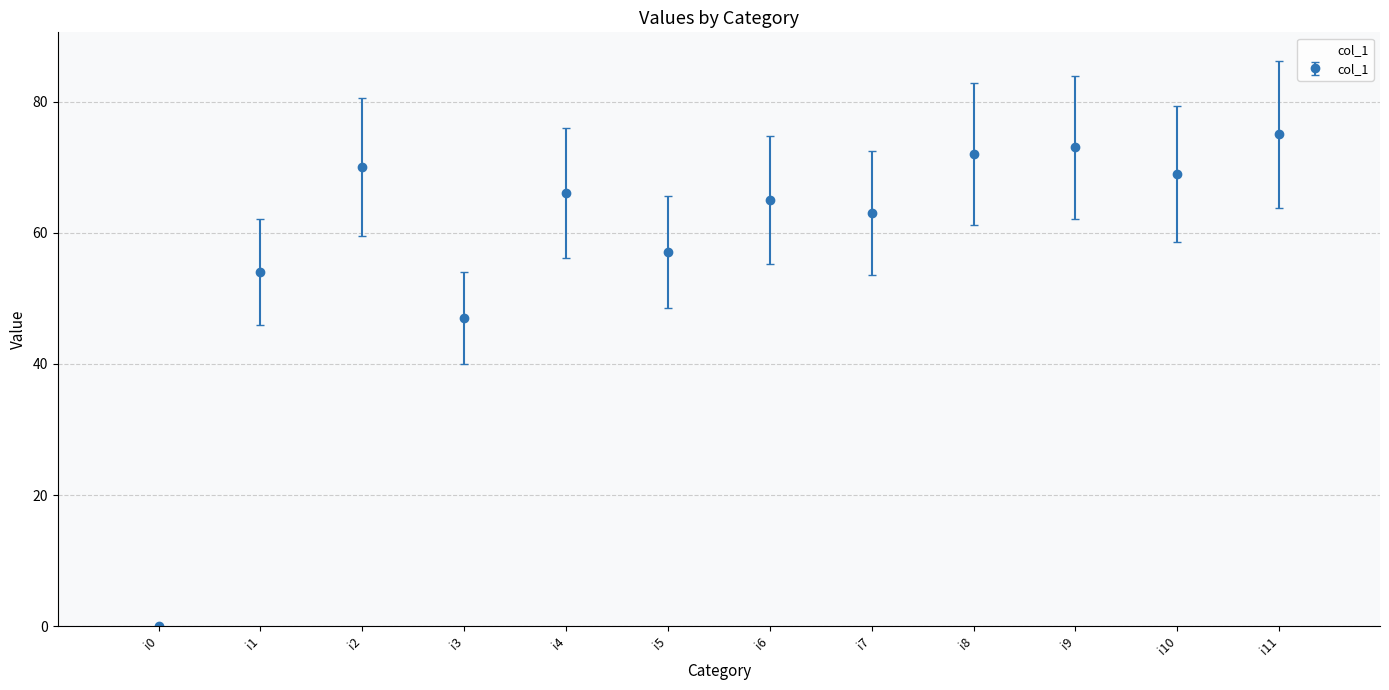

What is the average value?

59